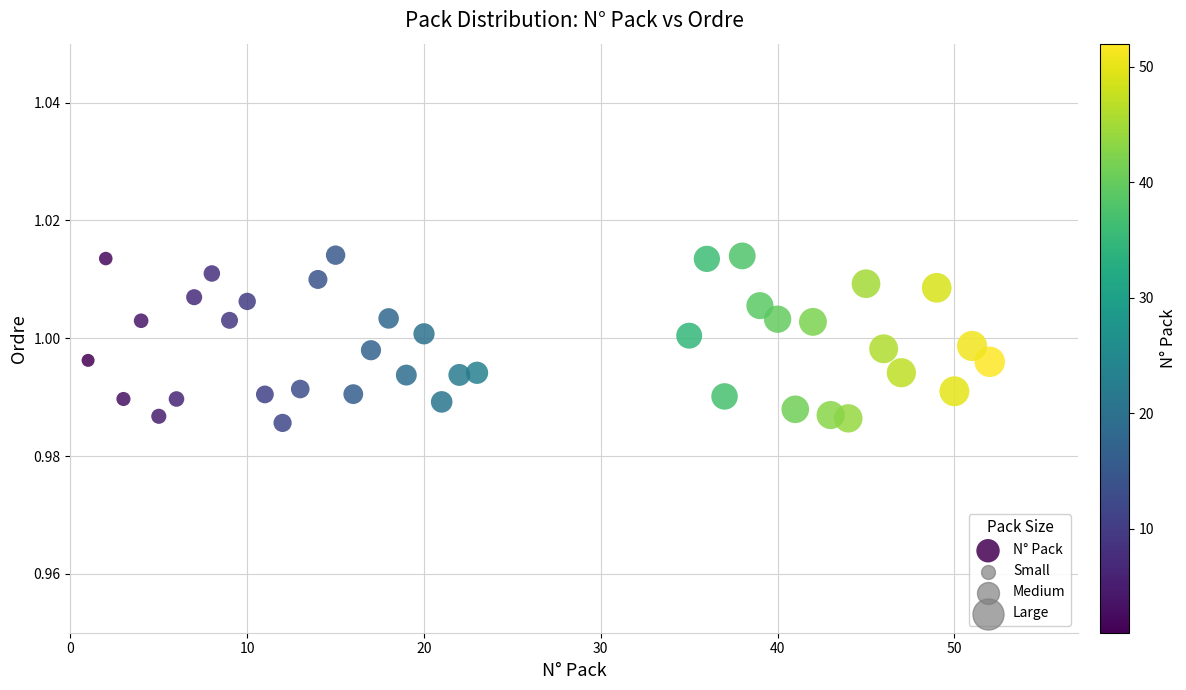

What is the range of X values (max minus min)?

51.0